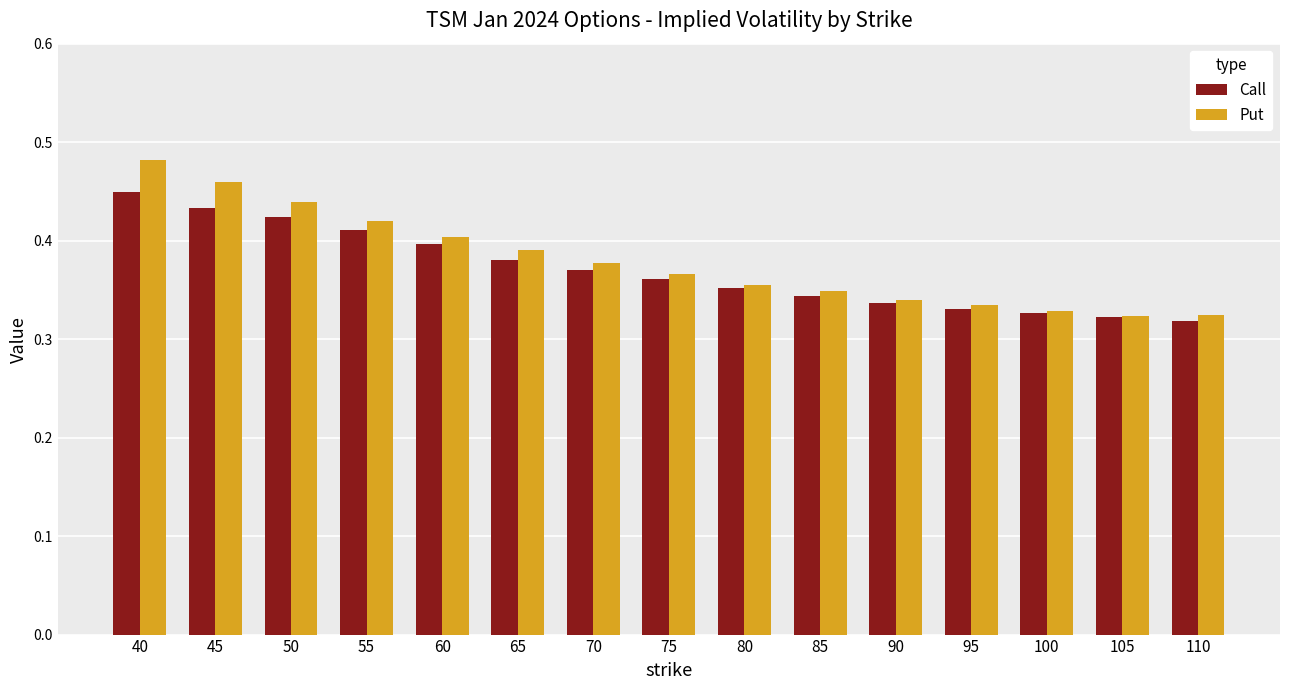

What is the sum of all Put values?

5.7